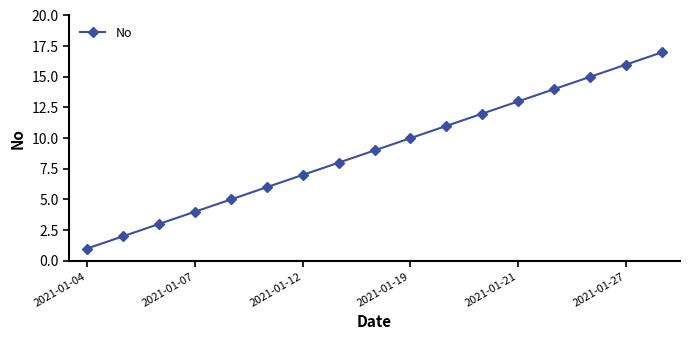

What is the sum of all values?

153